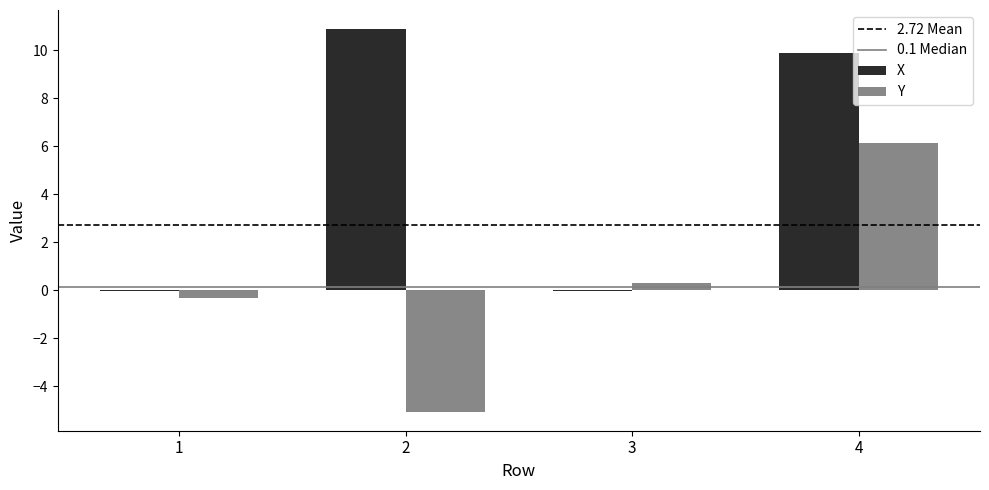

At which label does X reach its peak?

2